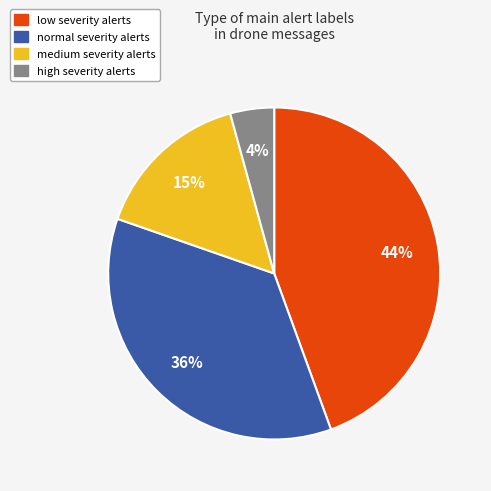

Rank the categories by value from highest to lowest.

low, normal, medium, high